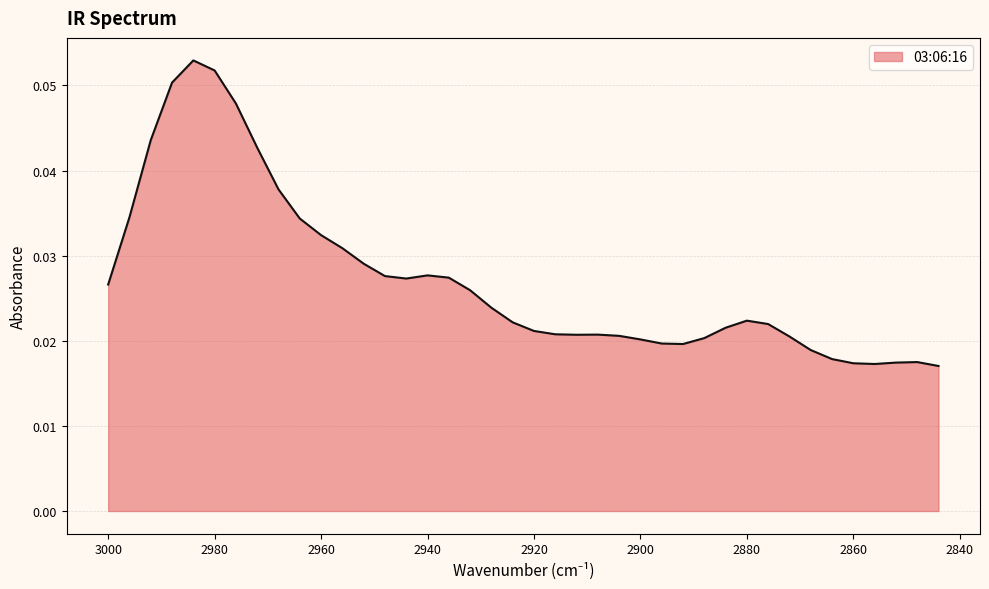

How many points are higher than both their immediate neighbors (excluding endpoints)?

5